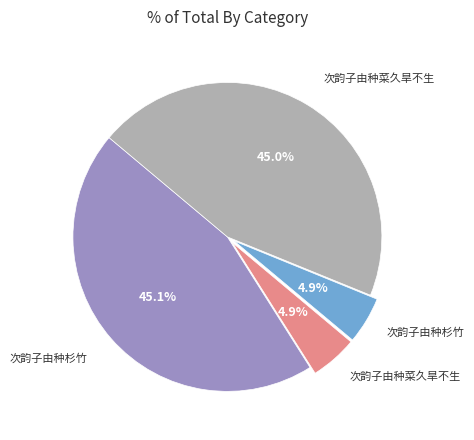

Does any single category account for the majority?

No